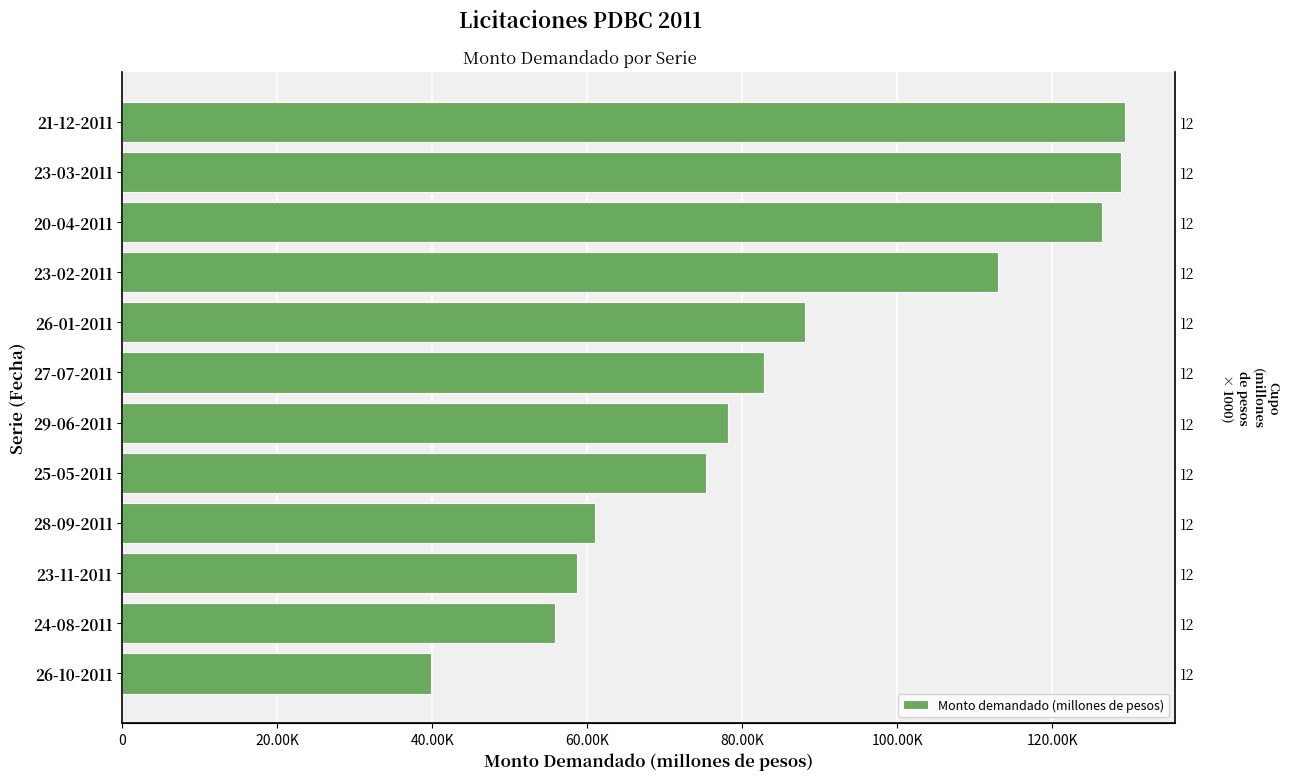

Are the bars horizontal?

Yes